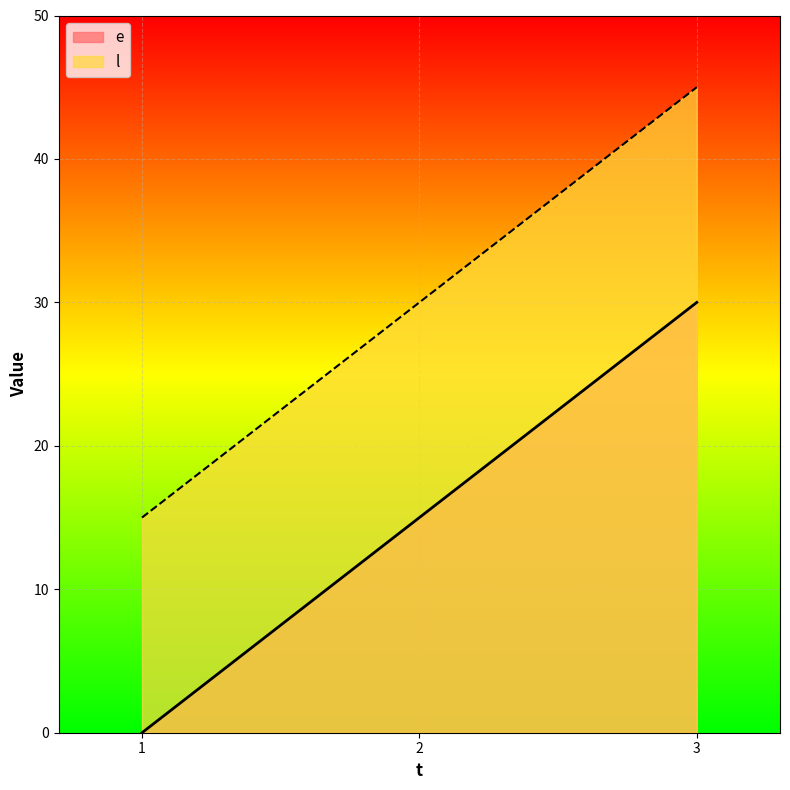

How many lines are shown in the chart?

2